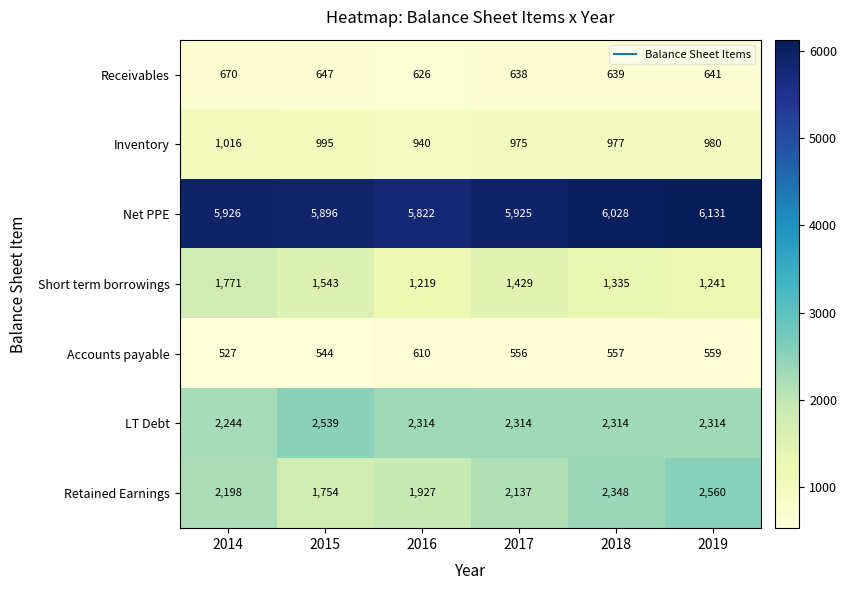

What is the difference between the Retained Earnings values at 2015 and 2014?

444